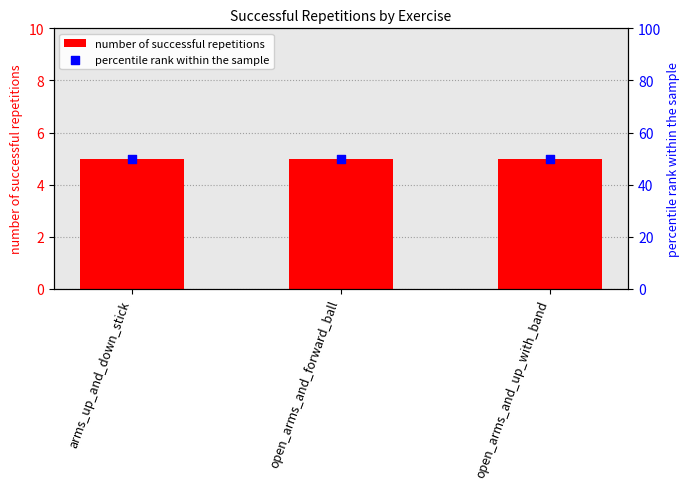

At how many categories does at least one series exceed 31?

3